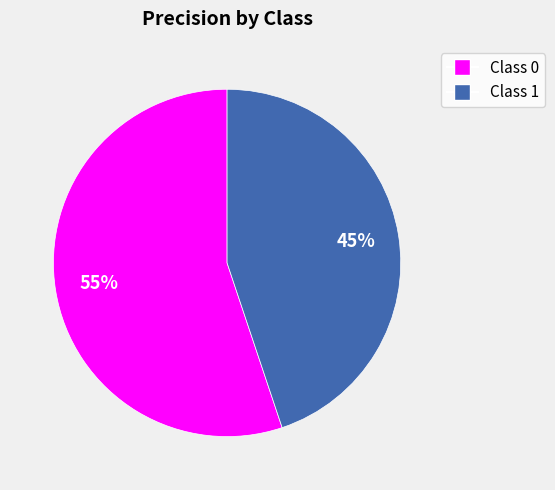

To the nearest percent, what is the difference between the largest and smallest slice percentages?

10%